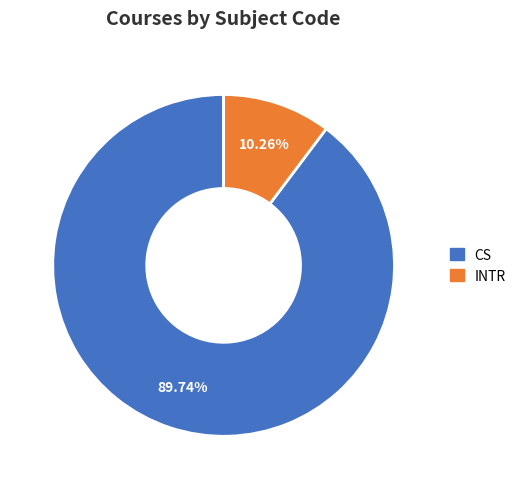

How many slices are in this pie chart?

2